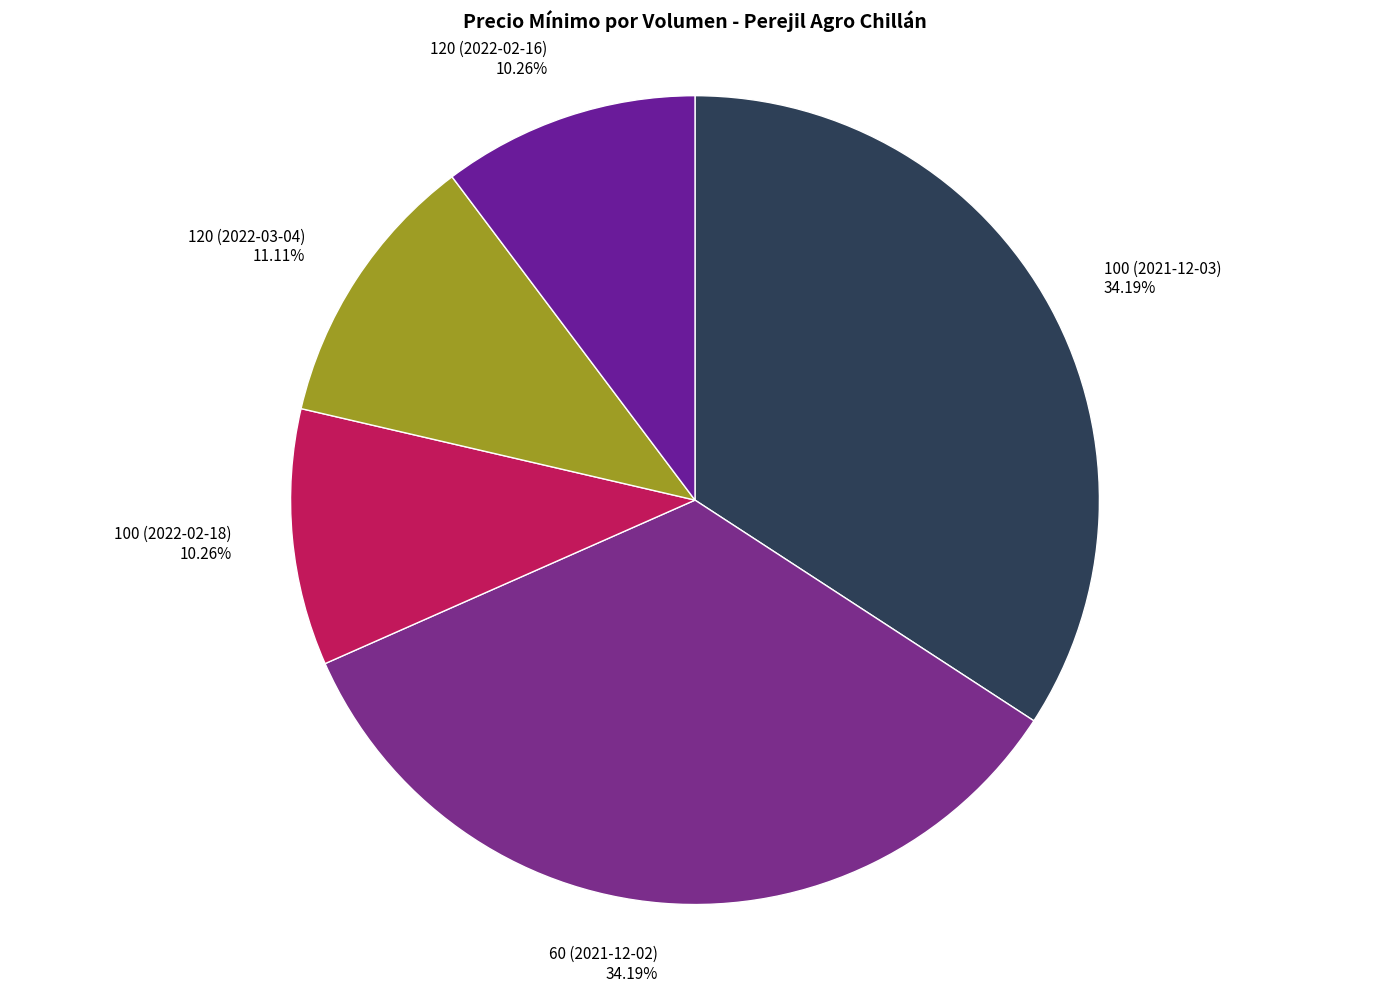

Is the sum of 100 (2021-12-03) and 100 (2022-02-18) greater than half?

No